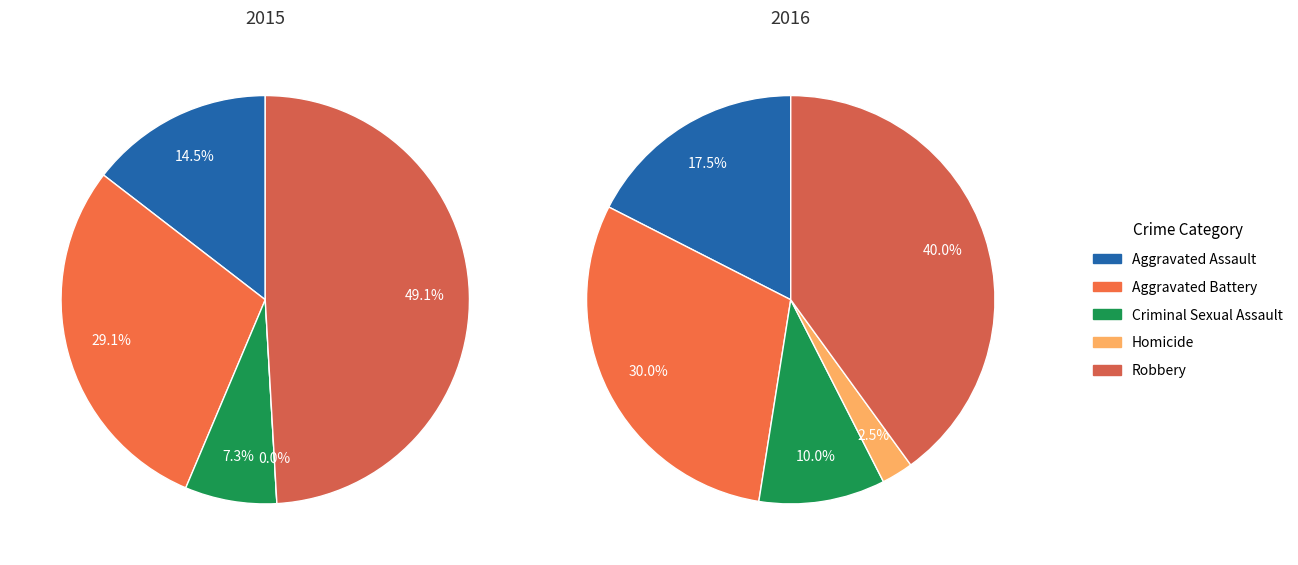

Rank the categories by value from highest to lowest.

Robbery, Aggravated Battery, Aggravated Assault, Criminal Sexual Assault, Homicide